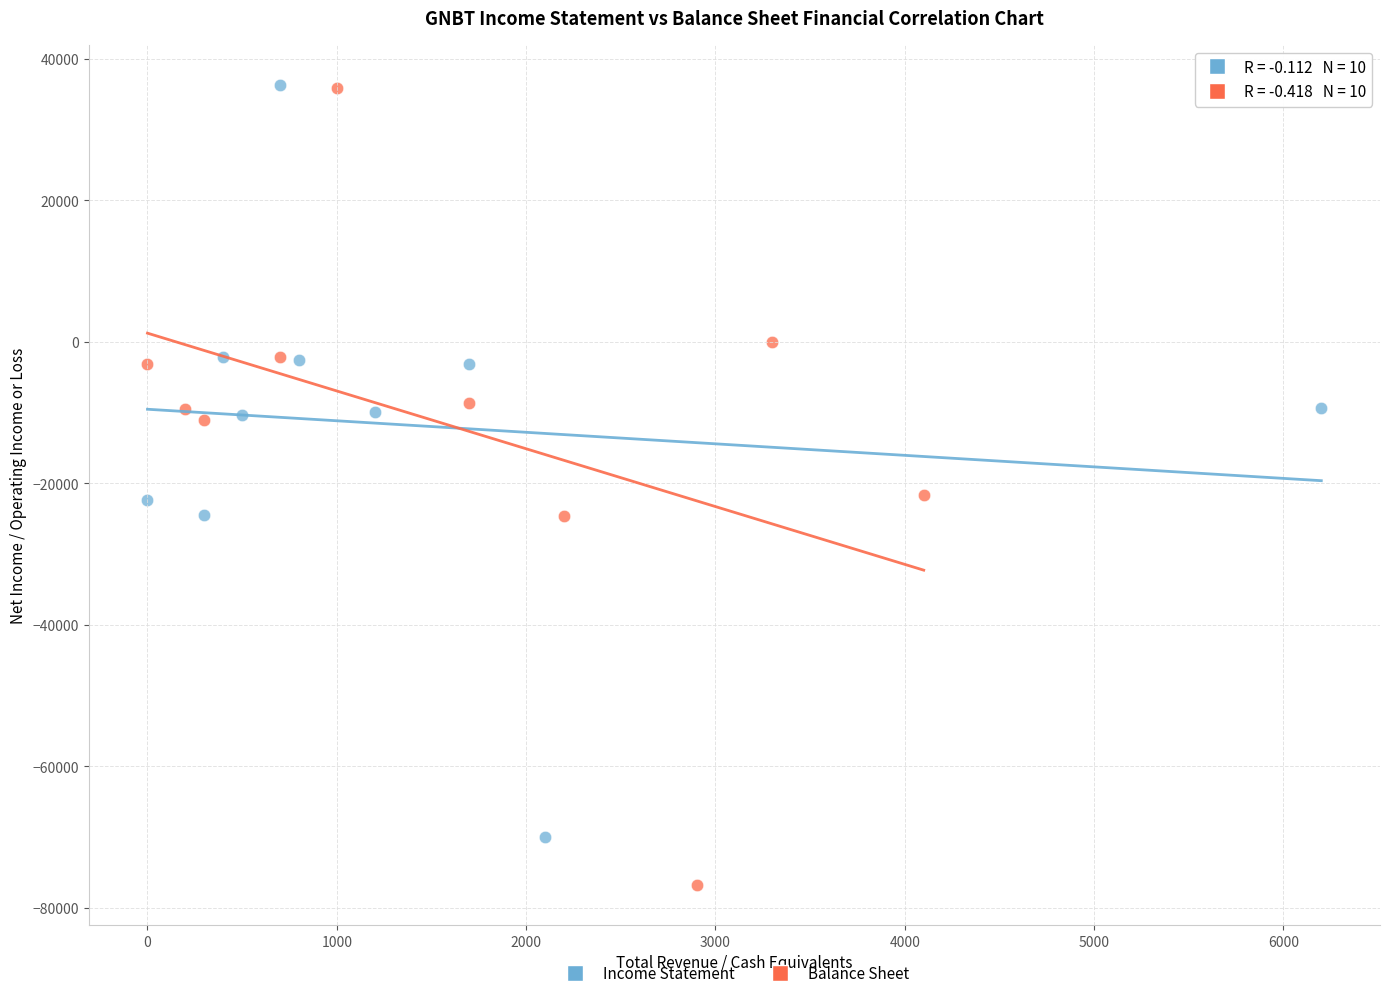

What are all the series names shown in the legend?

Income Statement, Balance Sheet